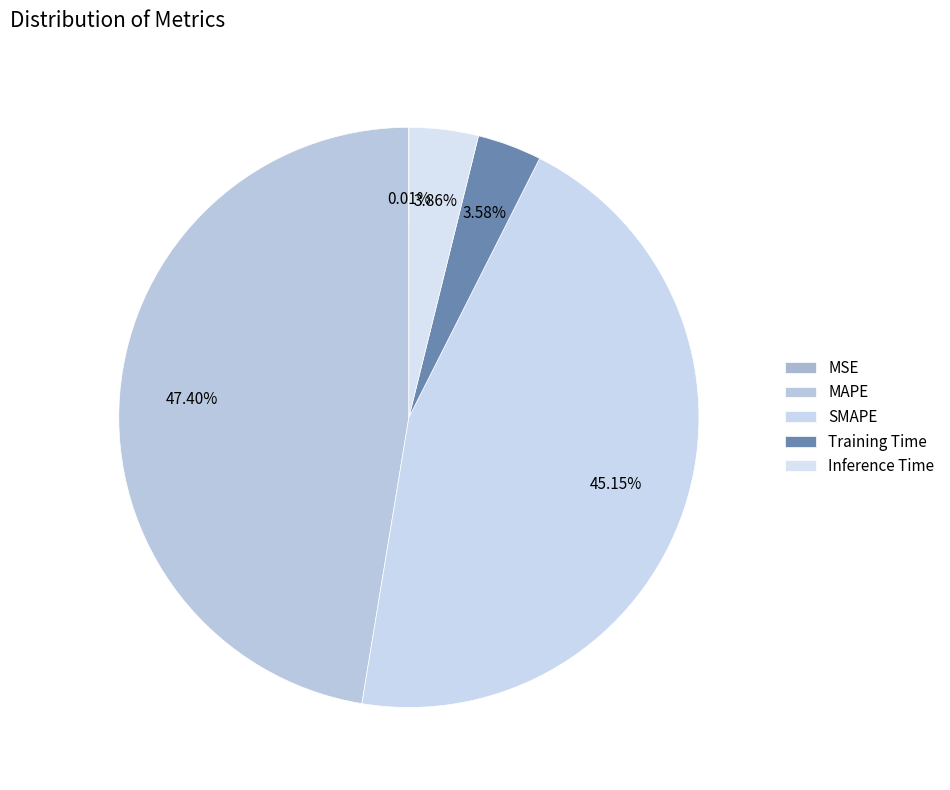

Approximately how many times larger is the value at Inference Time compared to MAPE?

0.1